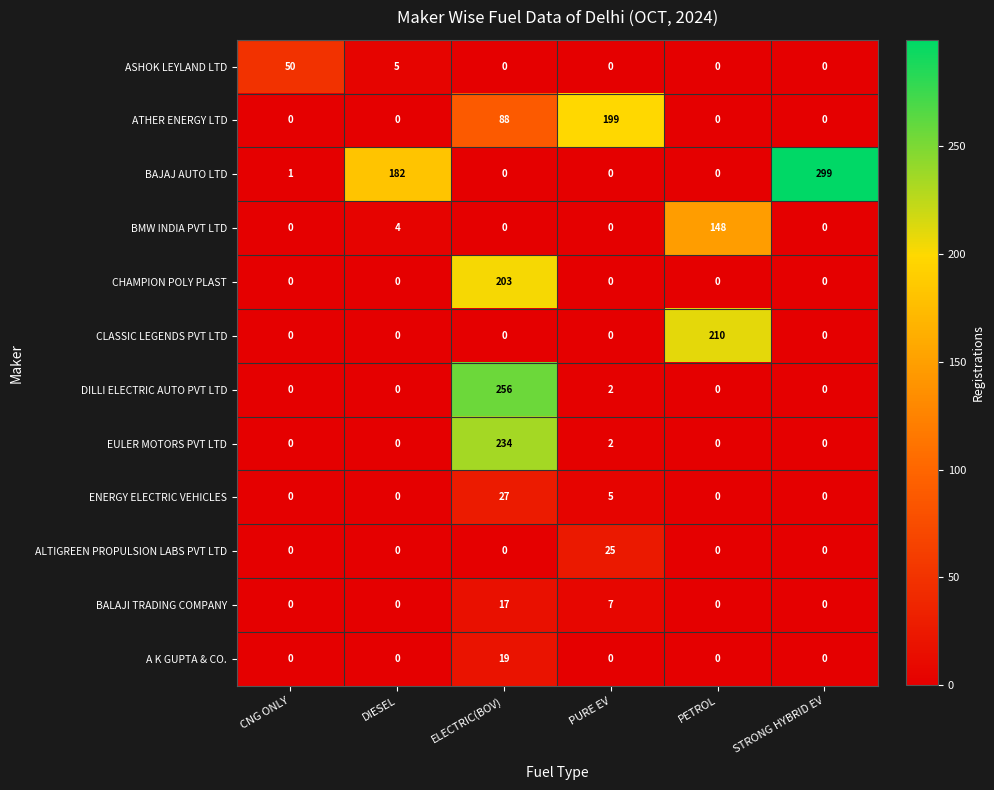

At how many categories does at least one series exceed 111?

5